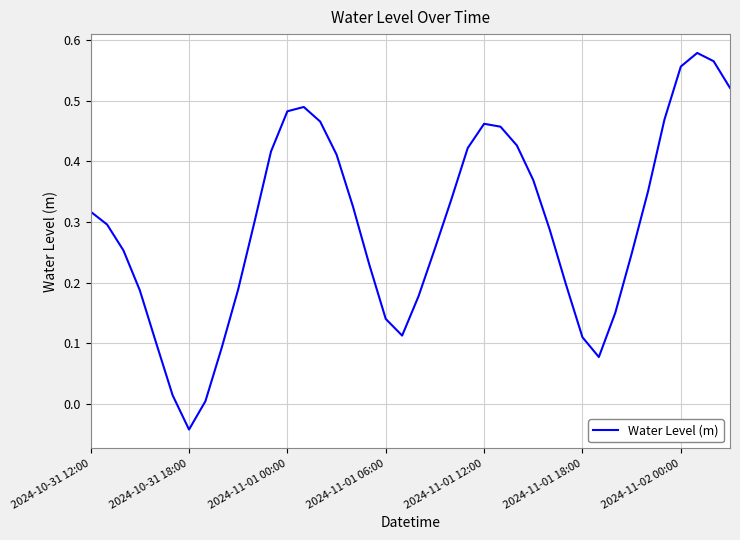

Is this an area chart (filled region under the line)?

No